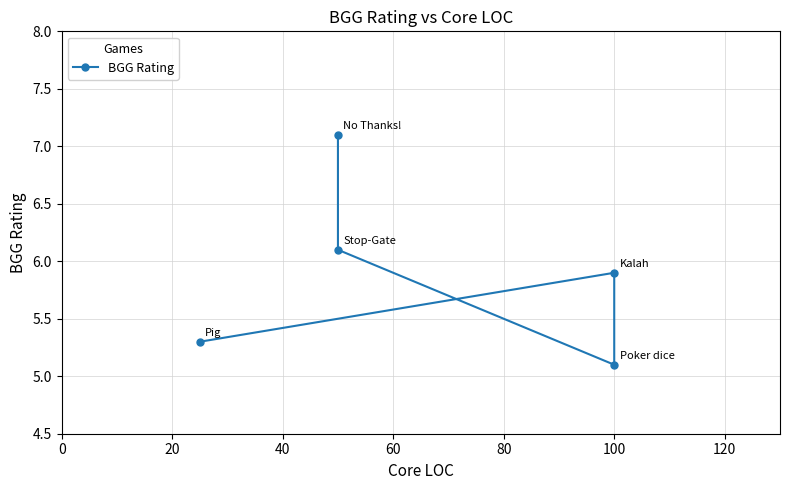

What is the greatest value displayed?

7.1